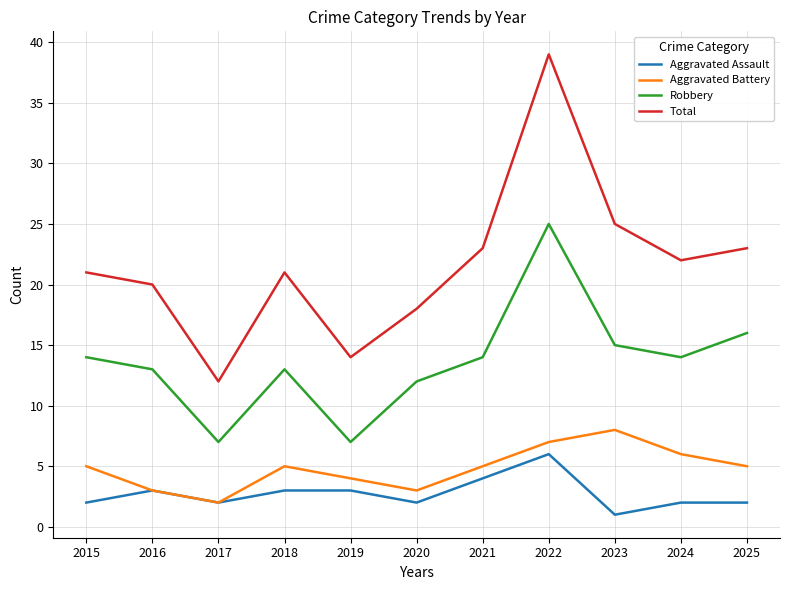

Which category has the highest value across all series?

2022